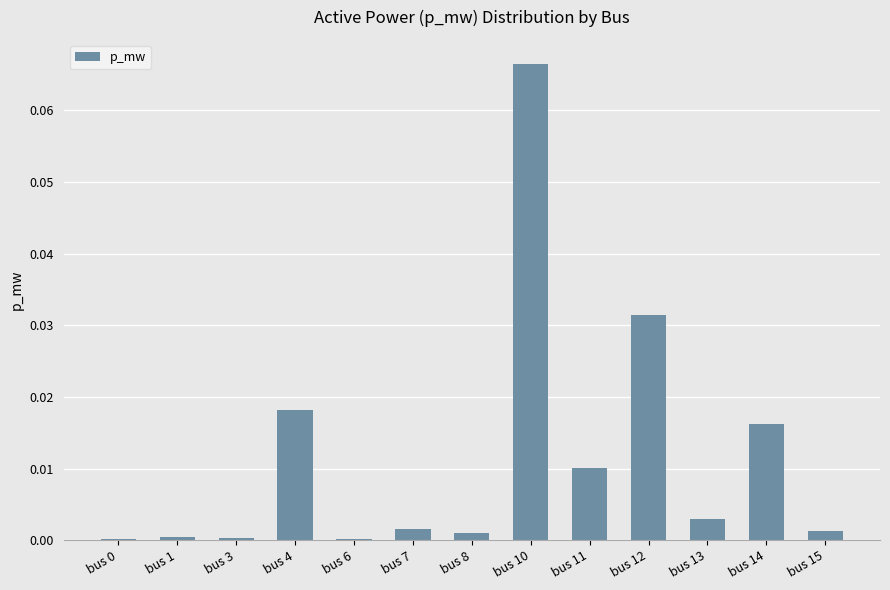

How many series are shown in this chart?

1